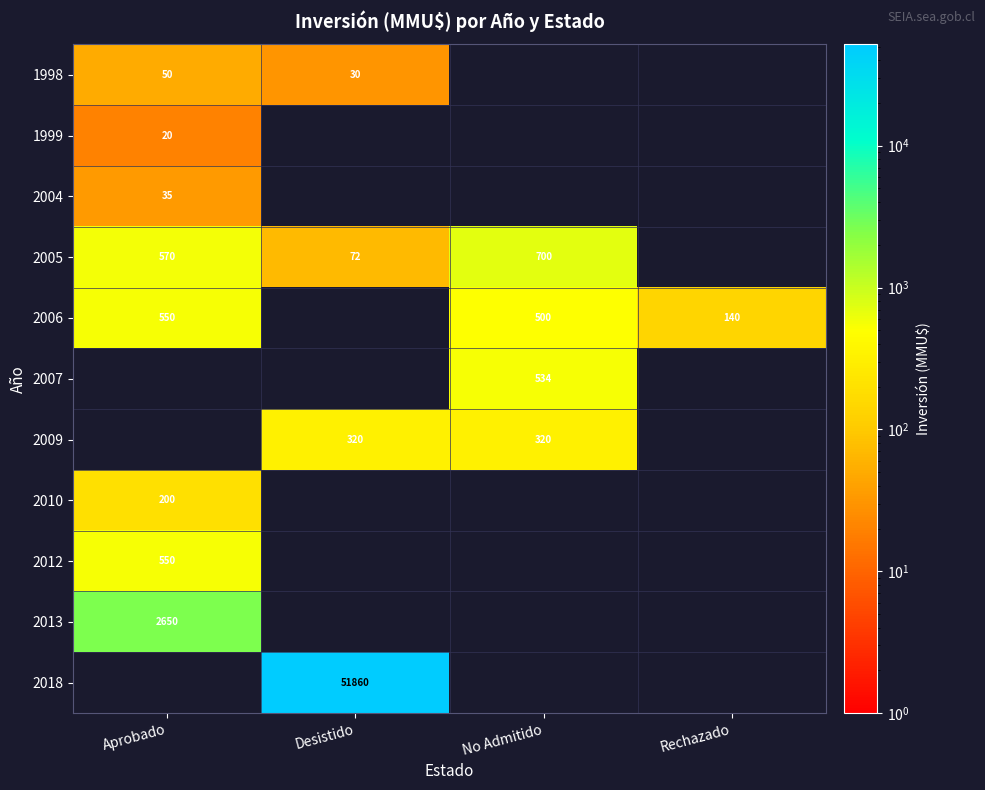

Is the value of 1999 at Aprobado greater than the value of 2004 at Aprobado?

No